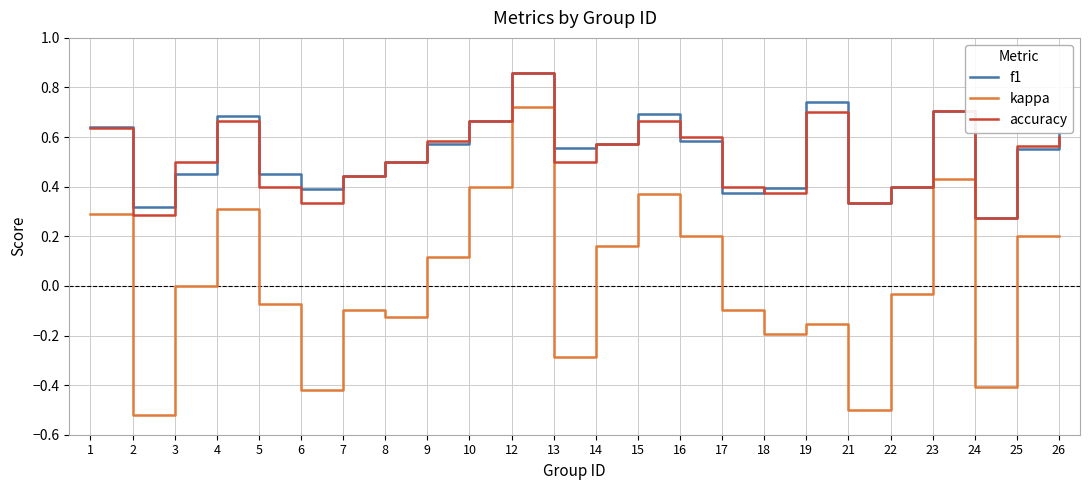

At which category does f1 reach its first local peak?

4